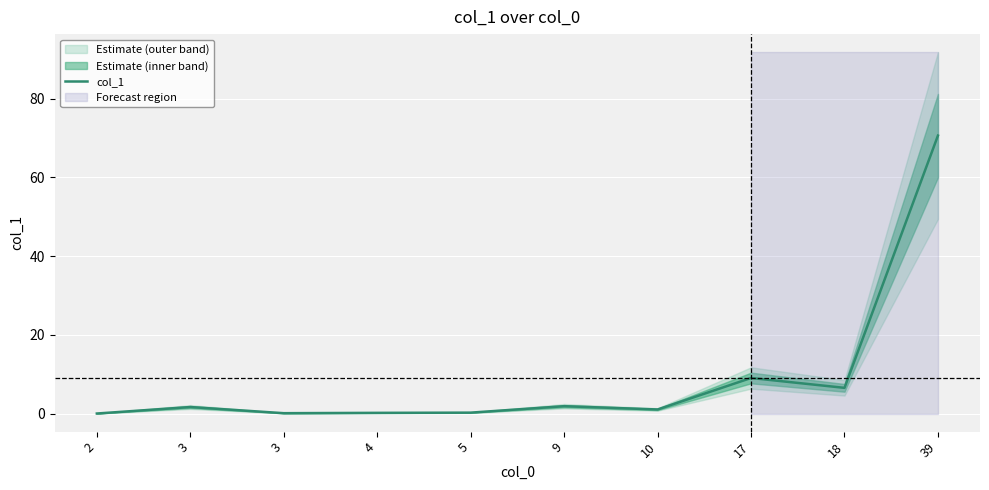

At which label is the value closest to 35?

17